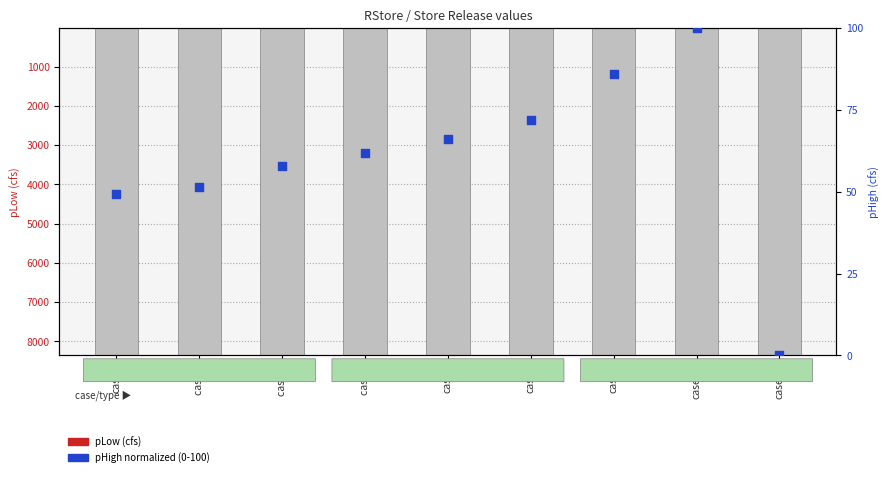

What is the change in value from case 3 to case 4?

+6.3